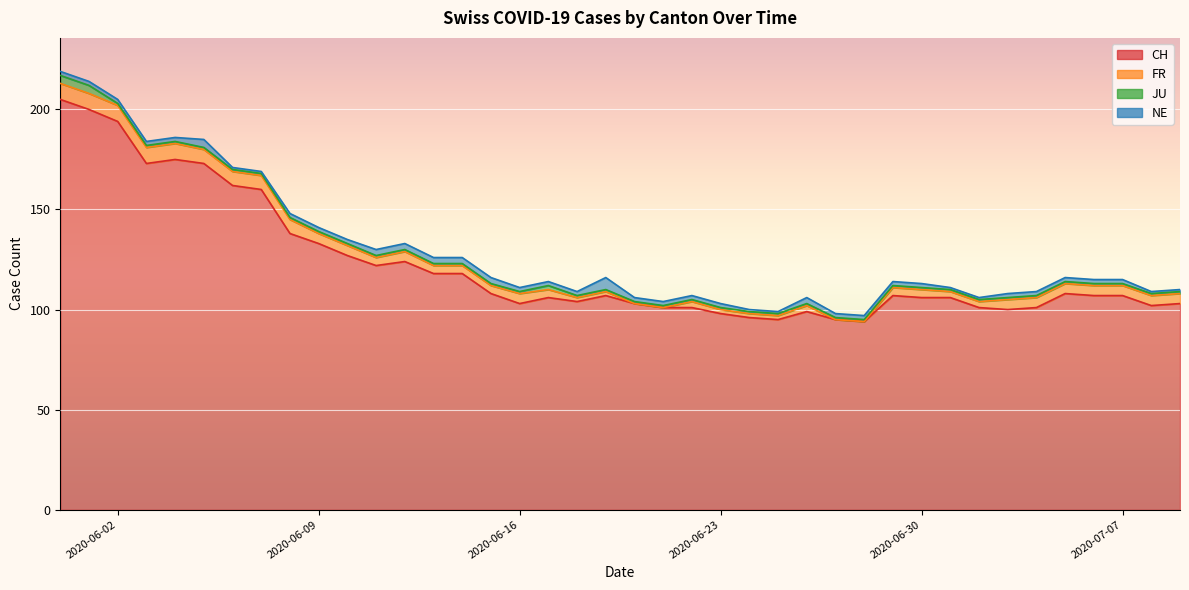

Rank the categories by FR value from highest to lowest.

2020-05-31, 2020-06-01, 2020-06-02, 2020-06-03, 2020-06-04, 2020-06-05, 2020-06-06, 2020-06-07, 2020-06-08, 2020-06-09, 2020-06-10, 2020-06-12, 2020-06-16, 2020-07-03, 2020-07-04, 2020-07-05, 2020-07-06, 2020-07-07, 2020-07-08, 2020-07-09, 2020-06-11, 2020-06-13, 2020-06-14, 2020-06-15, 2020-06-17, 2020-06-29, 2020-06-30, 2020-06-22, 2020-06-26, 2020-07-01, 2020-07-02, 2020-06-18, 2020-06-19, 2020-06-23, 2020-06-24, 2020-06-25, 2020-06-20, 2020-06-21, 2020-06-27, 2020-06-28